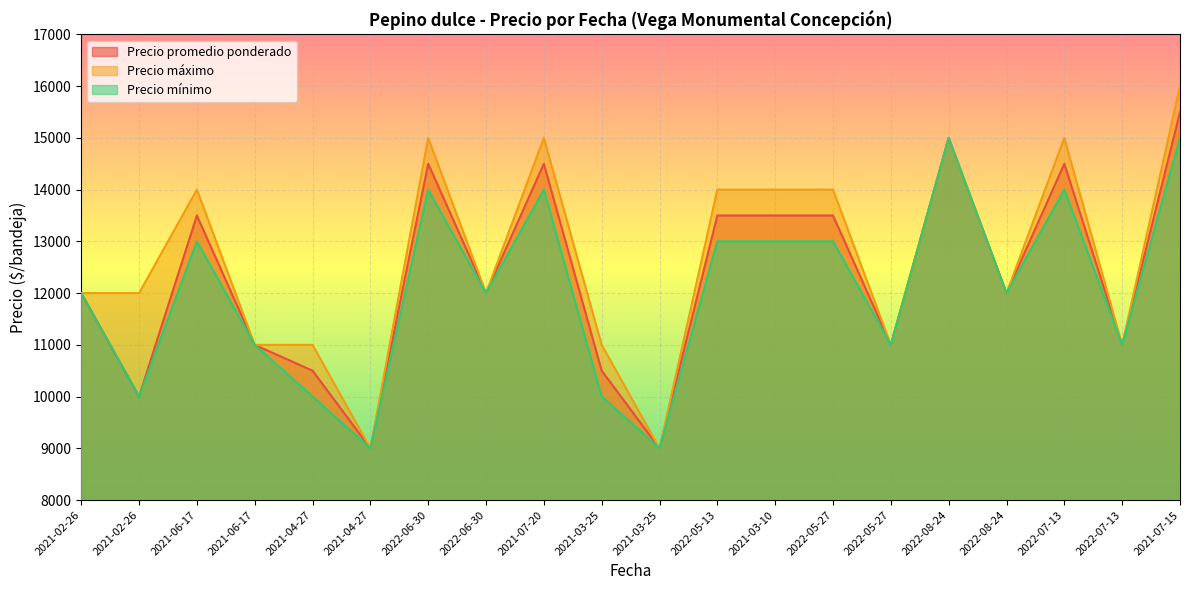

What is the difference between the maximum and minimum values in the Precio máximo series?

7000